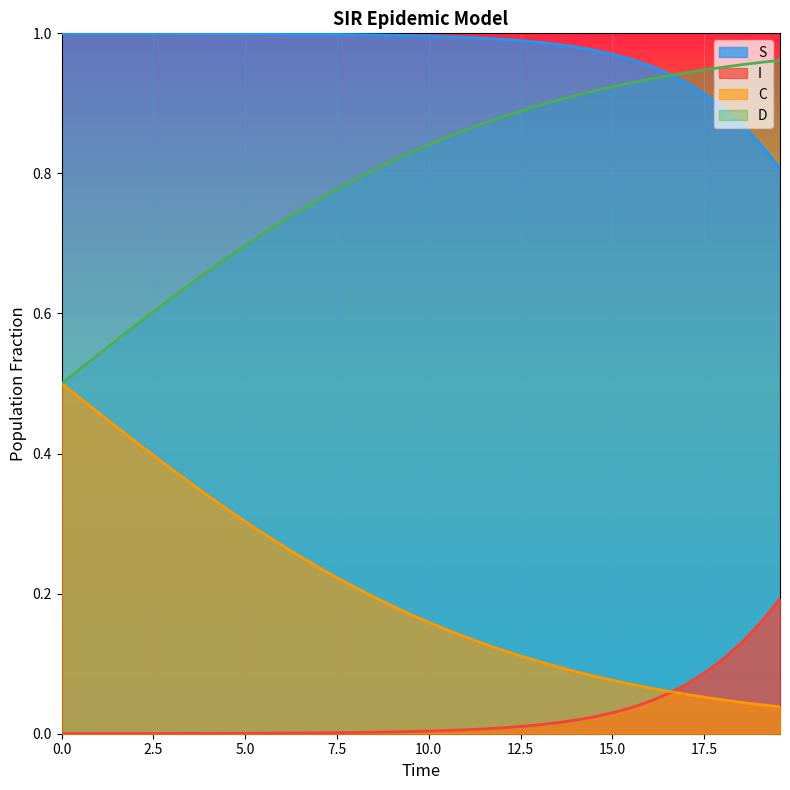

Rank the series by their average value, from highest to lowest.

S, D, C, I